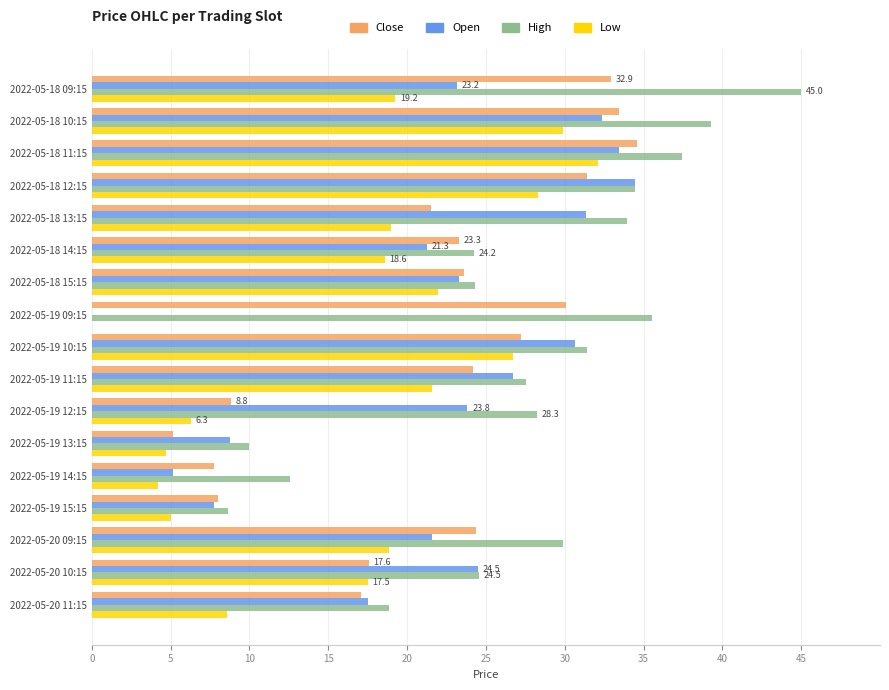

At which label is Low closest to 16?

2022-05-20 10:15